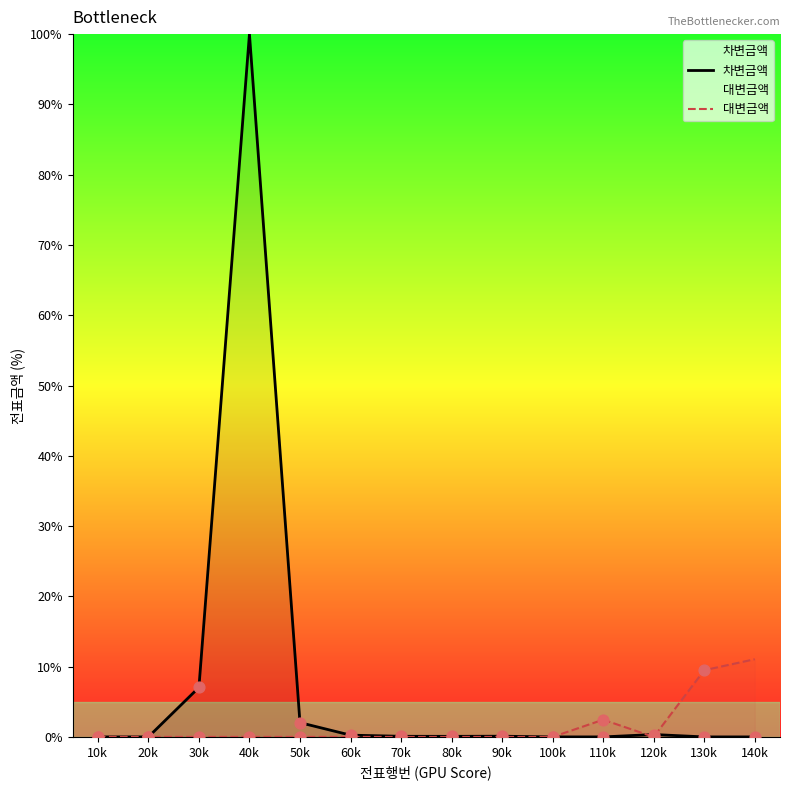

Which series has the largest Y range (max minus min)?

차변금액